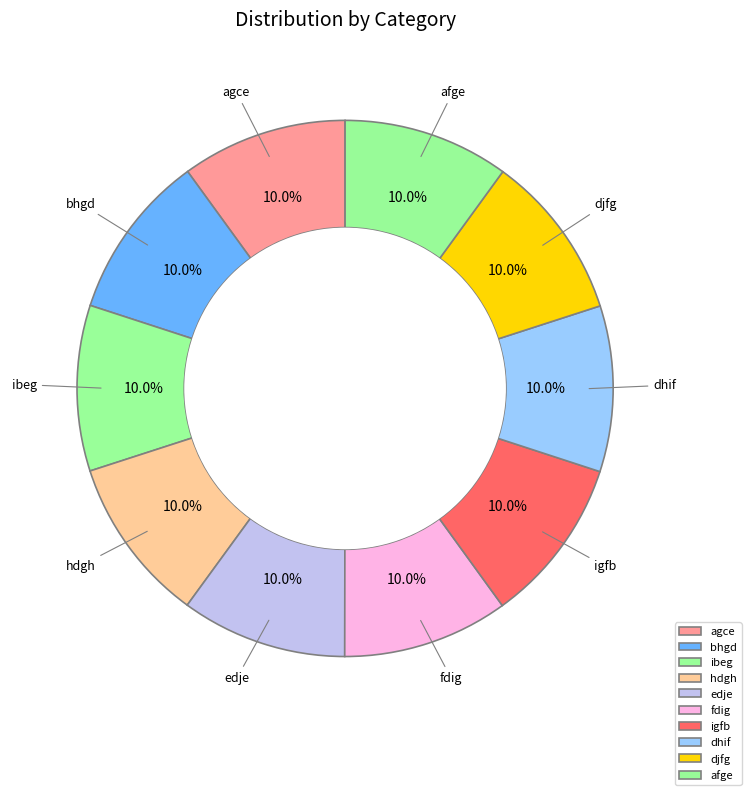

Combined, what portion of the pie is ibeg and djfg?

20.0%